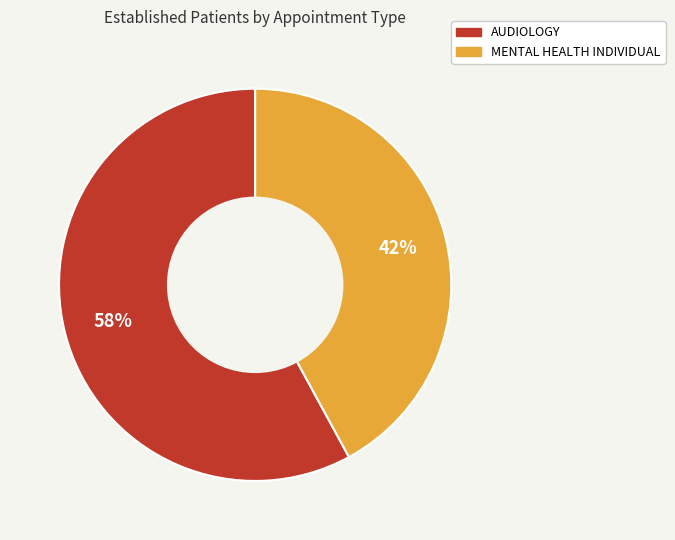

To the nearest percent, what portion does AUDIOLOGY represent?

58%